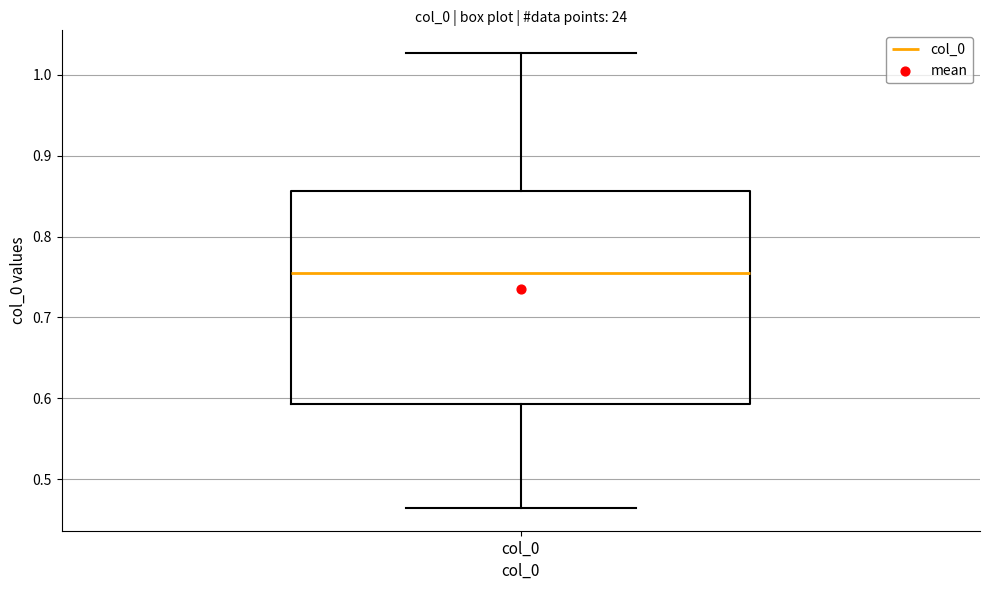

Where is the lower edge of the box for col_0 on the y-axis? The values are not printed on the chart, so give them approximately, as read against the axis.

0.59